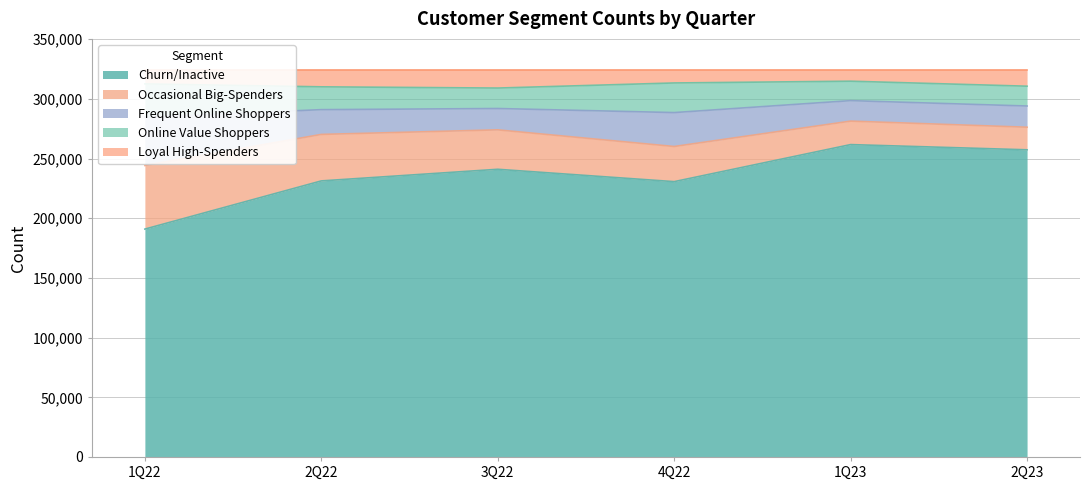

How many categories are shown in the chart?

6